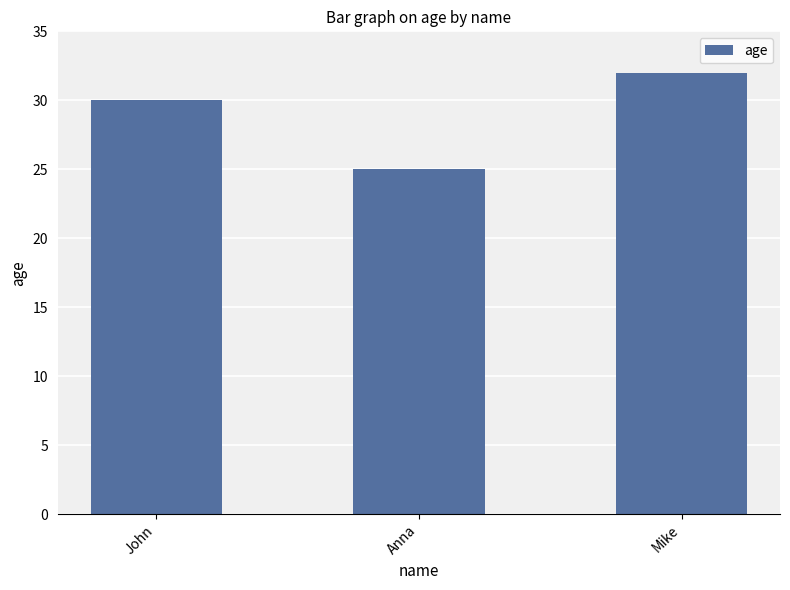

Reading left to right, list all the values displayed in this chart.

John=30	Anna=25	Mike=32